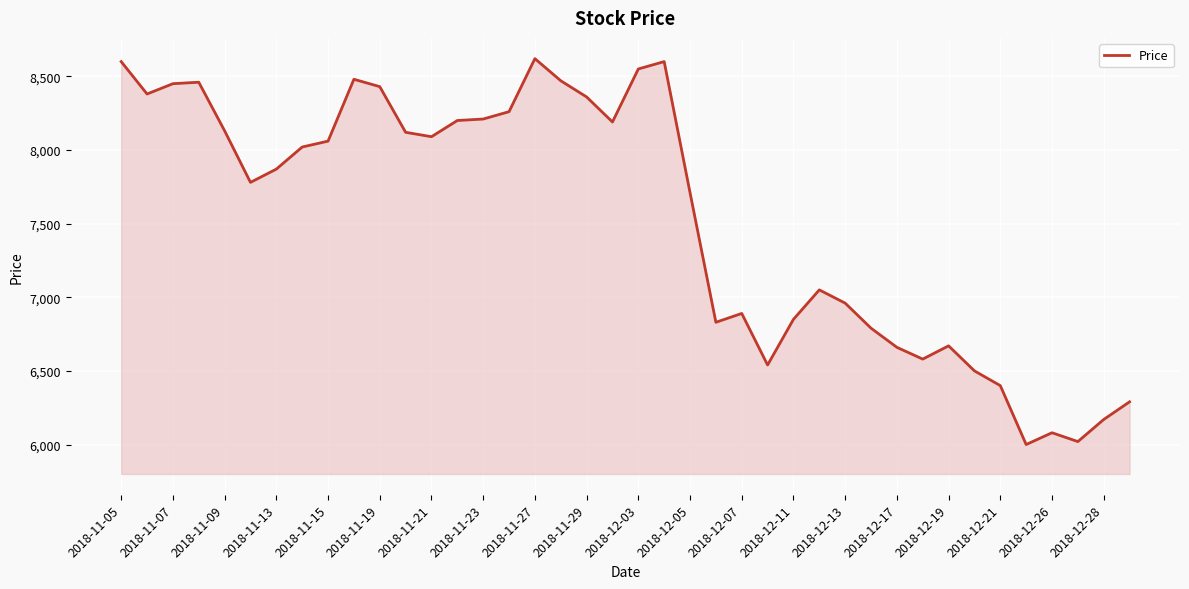

What is the maximum value shown in the chart?

8620